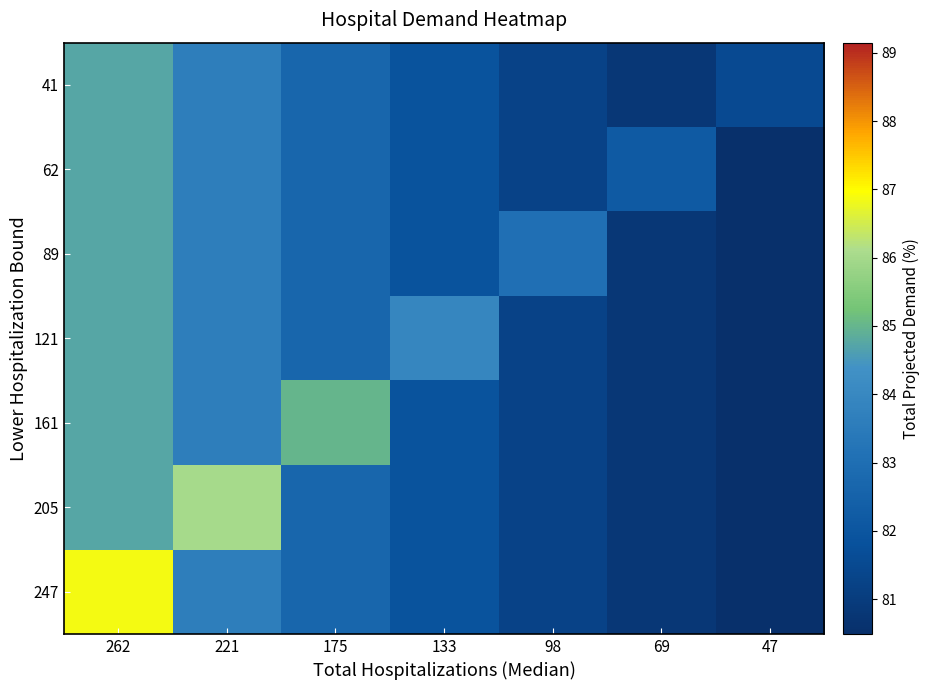

Between 98 and 175, which is larger?

175